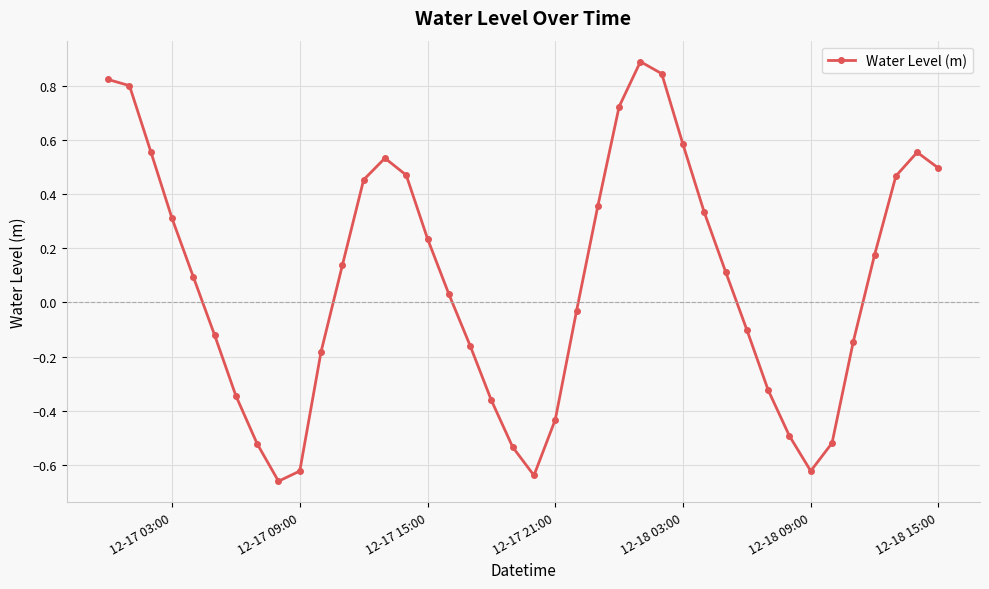

What is the greatest value displayed?

0.9